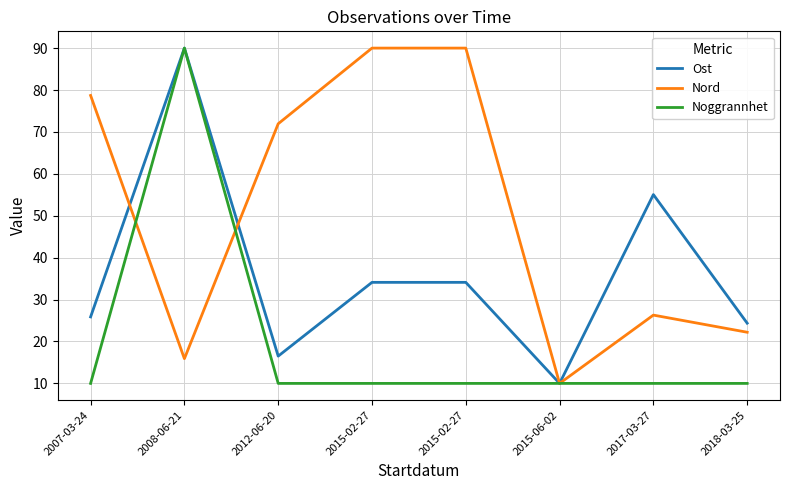

What is the value of the Ost point at the 8th from the left?

24.4